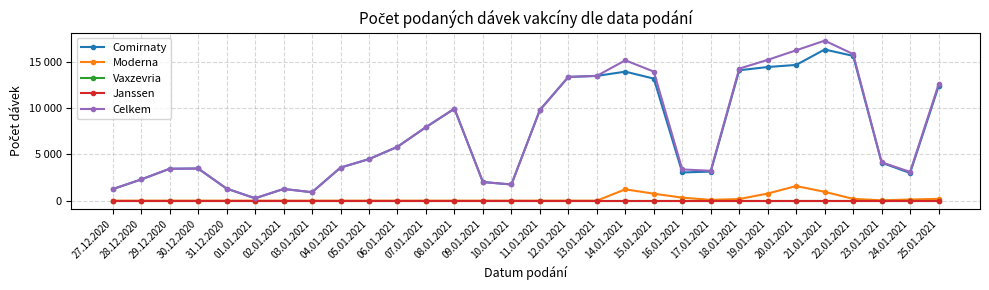

Is this an area chart (filled region under the line)?

No